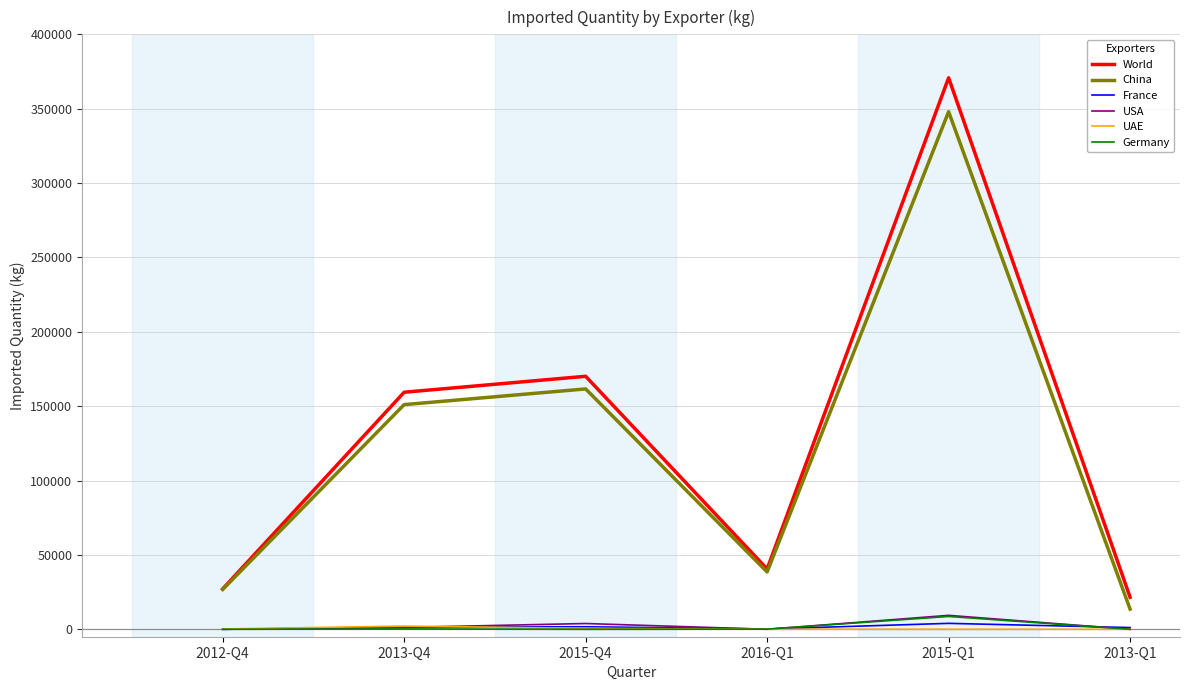

What is the sum of the World values at 2013-Q1 and 2012-Q4?

48666